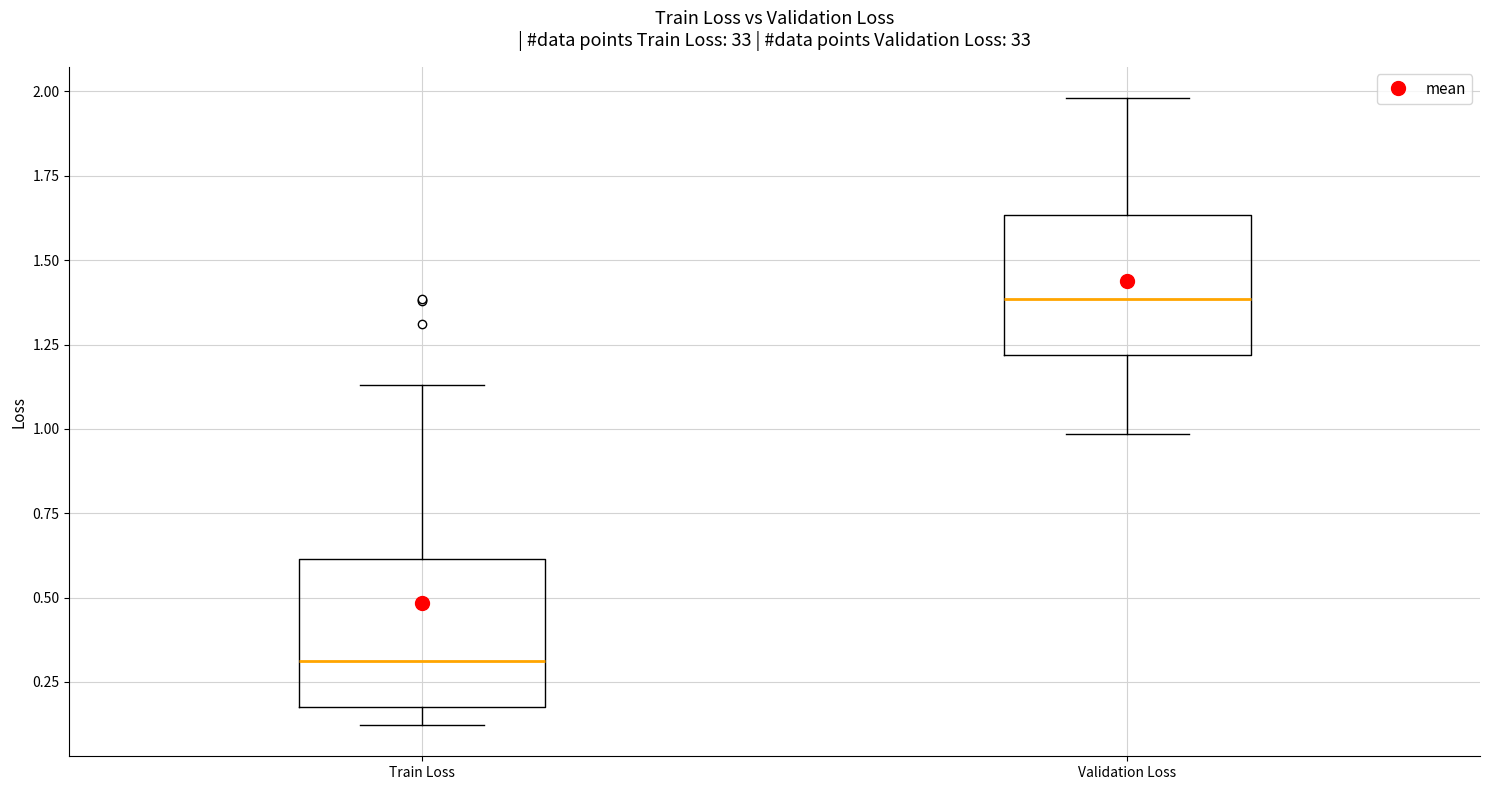

Which box's median line is the lowest?

Train Loss